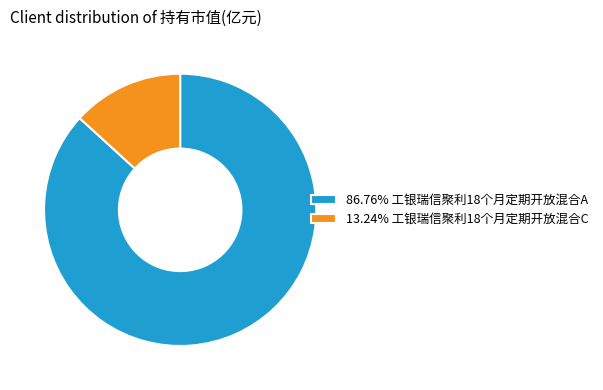

Combined, do 86.76% 工银瑞信聚利18个月定期开放混合A and 13.24% 工银瑞信聚利18个月定期开放混合C account for over 50%?

Yes